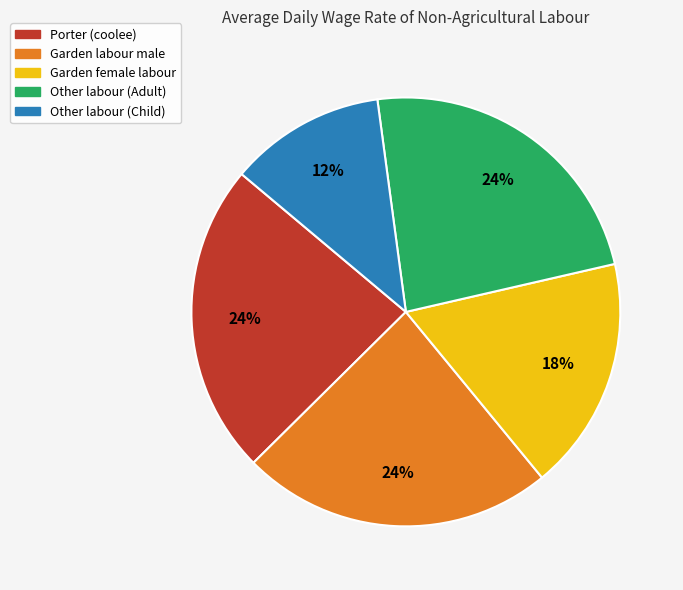

Does any single category account for the majority?

No